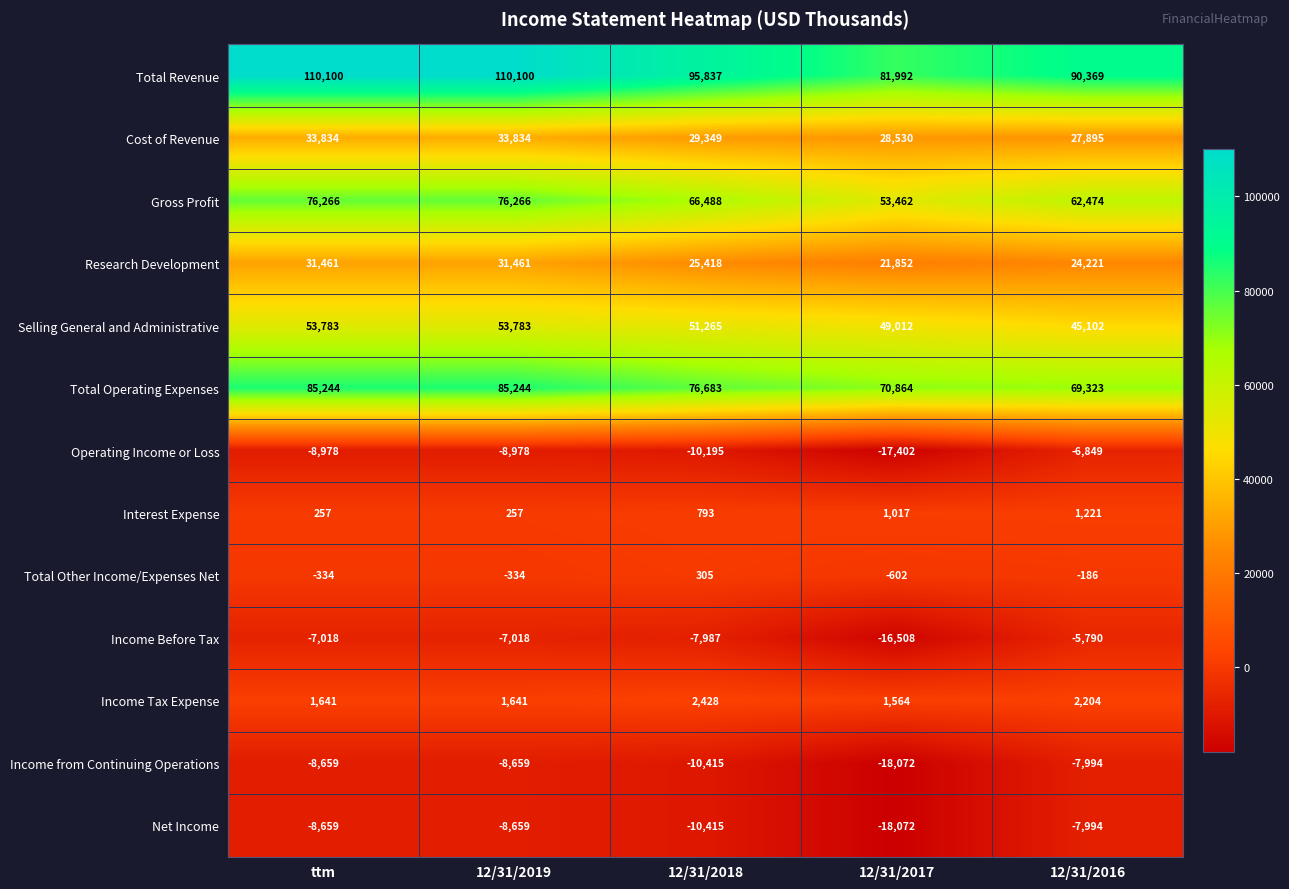

What is the total value across all series at 12/31/2017?

237637